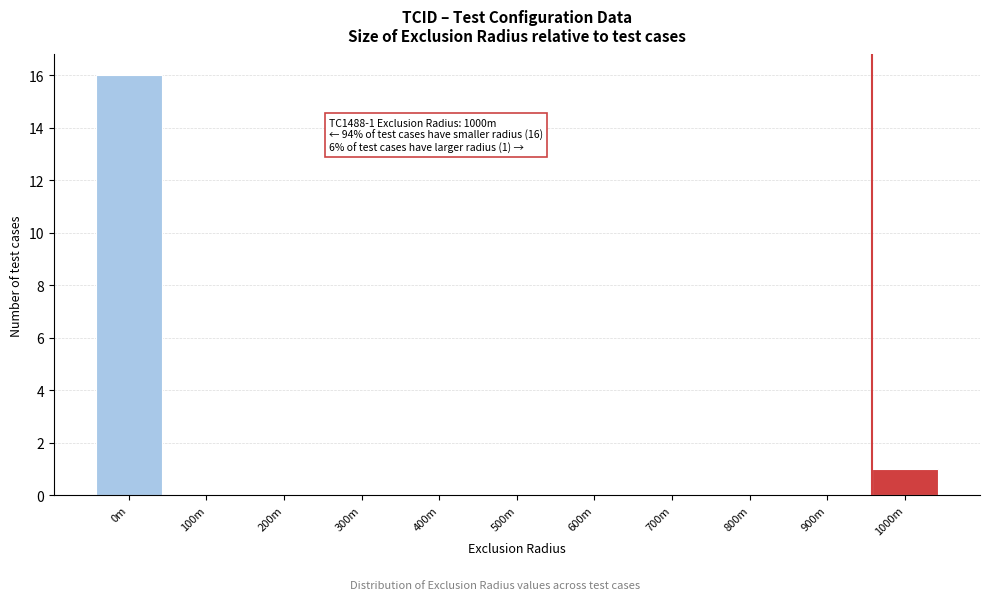

Reading left to right, list all the values displayed in this chart.

0m=16	100m=0	200m=0	300m=0	400m=0	500m=0	600m=0	700m=0	800m=0	900m=0	1000m=1